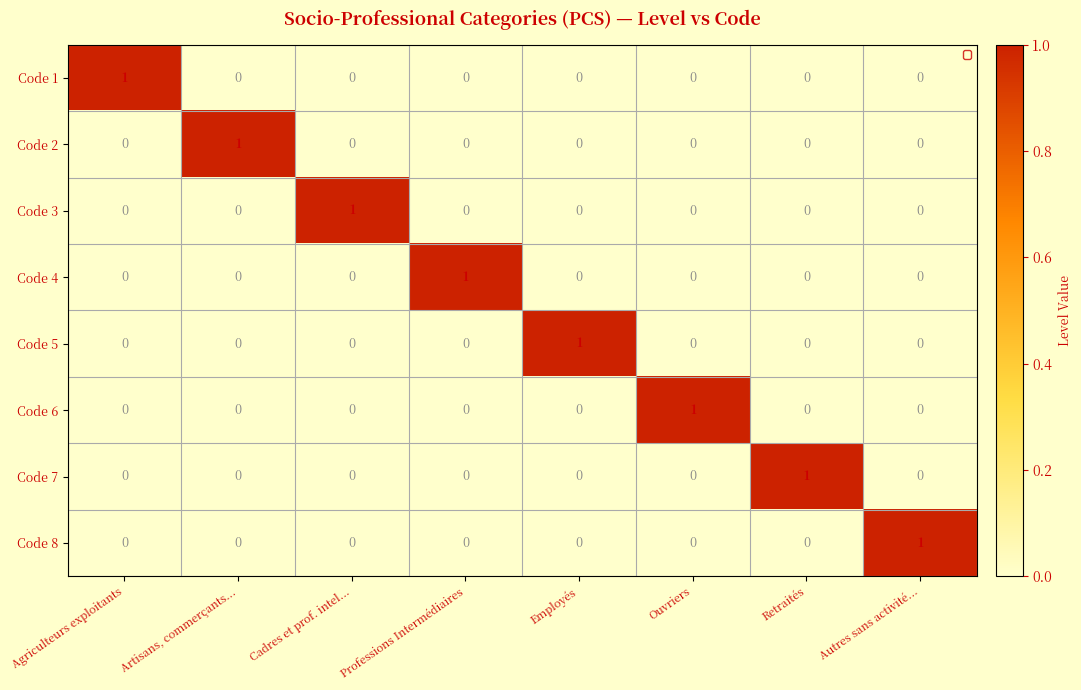

Which category has the highest value in the Code 7 series?

Retraités